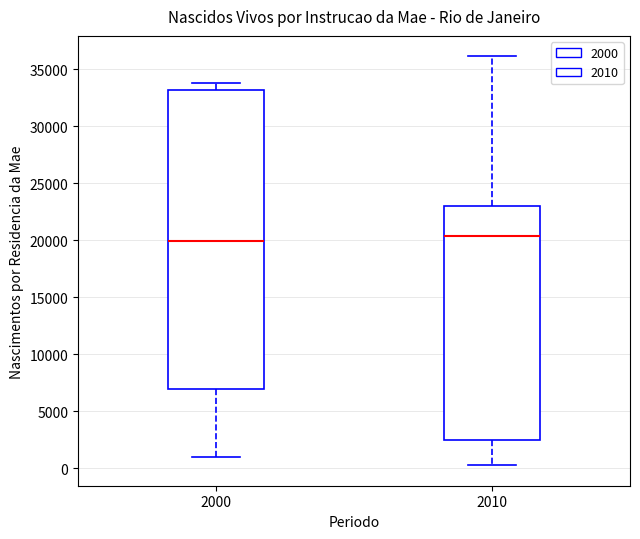

Where does the median line of the box at x = 2010 sit on the y-axis? The values are not printed on the chart, so give them approximately, as read against the axis.

20500